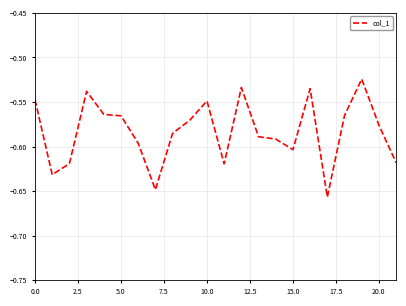

Reading left to right, what are all the values shown in this chart?

-0.5	-0.6	-0.6	-0.5	-0.6	-0.6	-0.6	-0.6	-0.6	-0.6	-0.5	-0.6	-0.5	-0.6	-0.6	-0.6	-0.5	-0.7	-0.6	-0.5	-0.6	-0.6